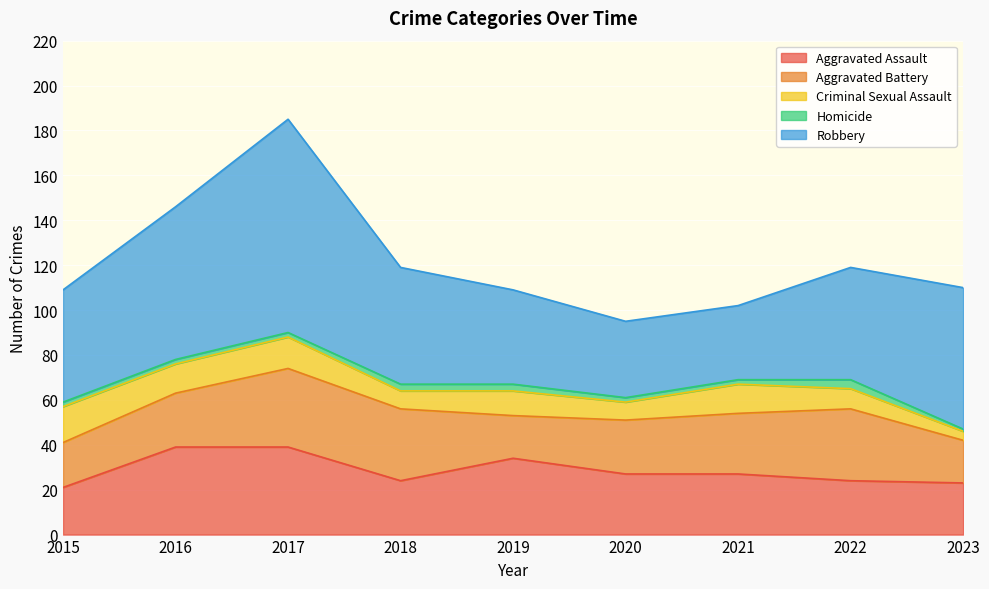

The value of Robbery at 2019 is 74. True or false?

False